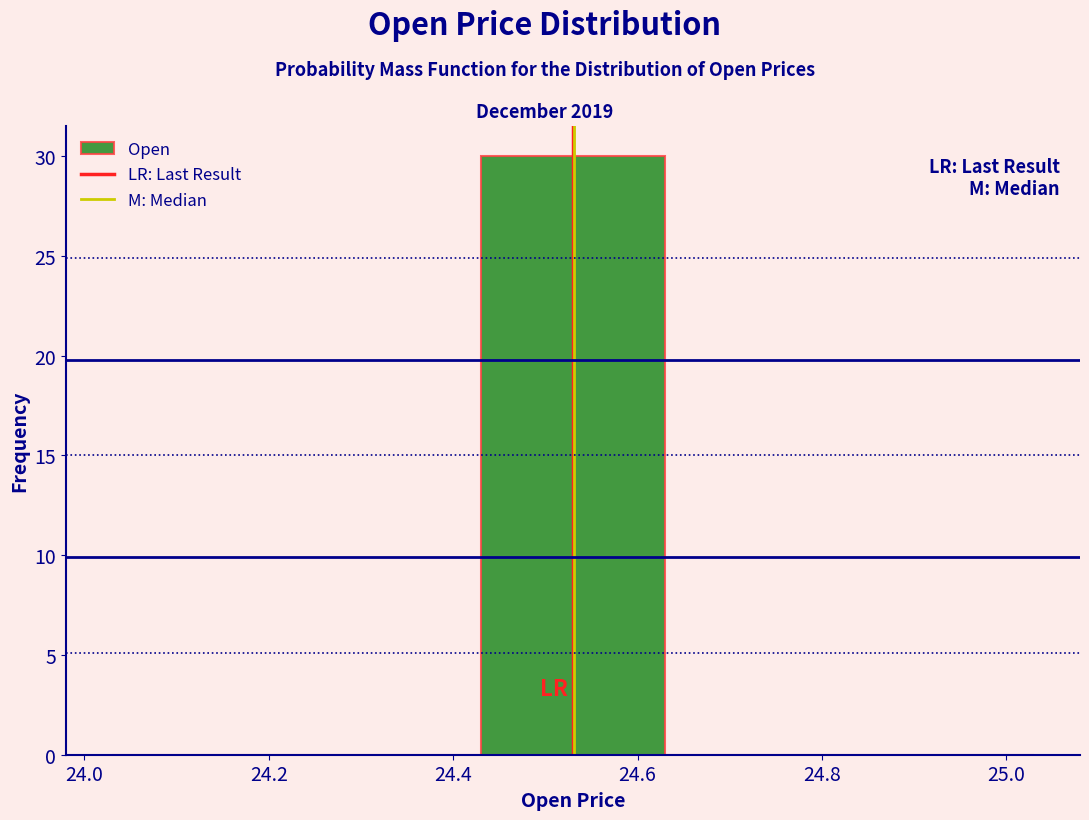

What is the height of the bar covering 24.43 to 24.63 on the x-axis? Neither the bar edges nor the heights are printed on the chart, so give them approximately, as read against the axes.

30